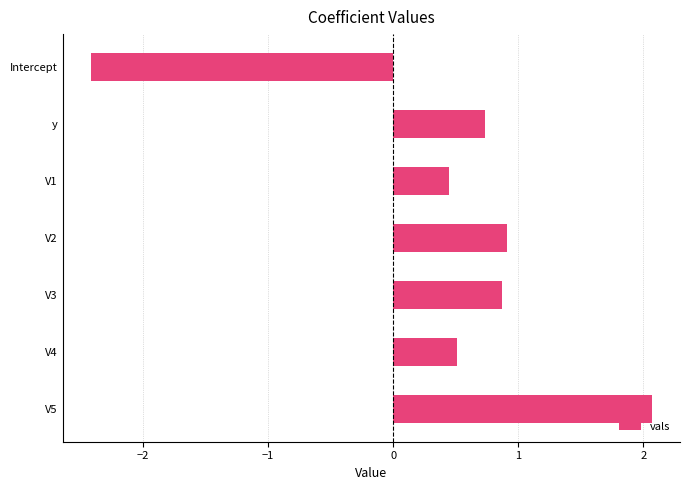

What is the change in value from V2 to V4?

-0.4